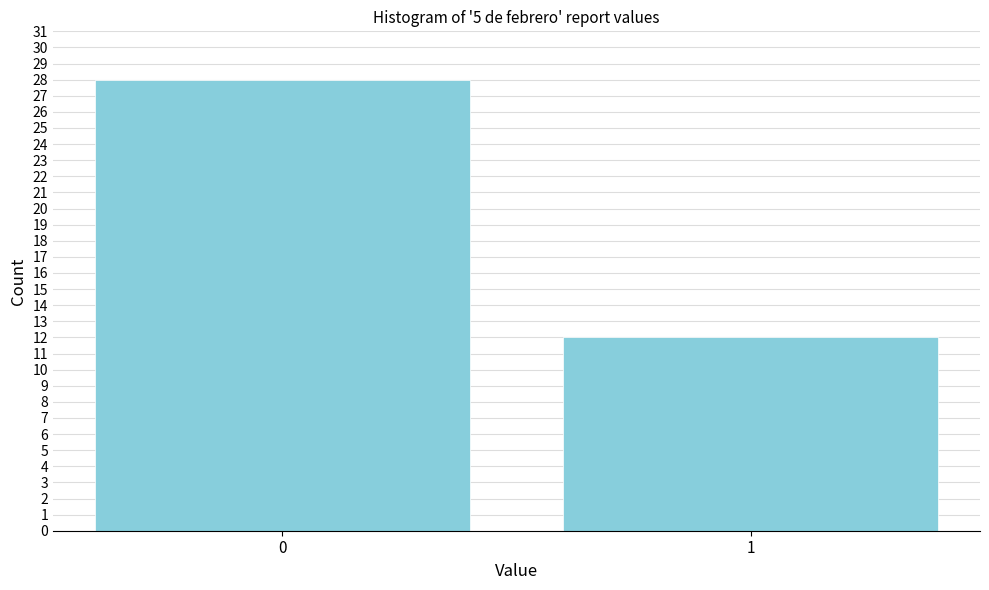

Reading right to left, list all the values displayed in this chart.

12	28